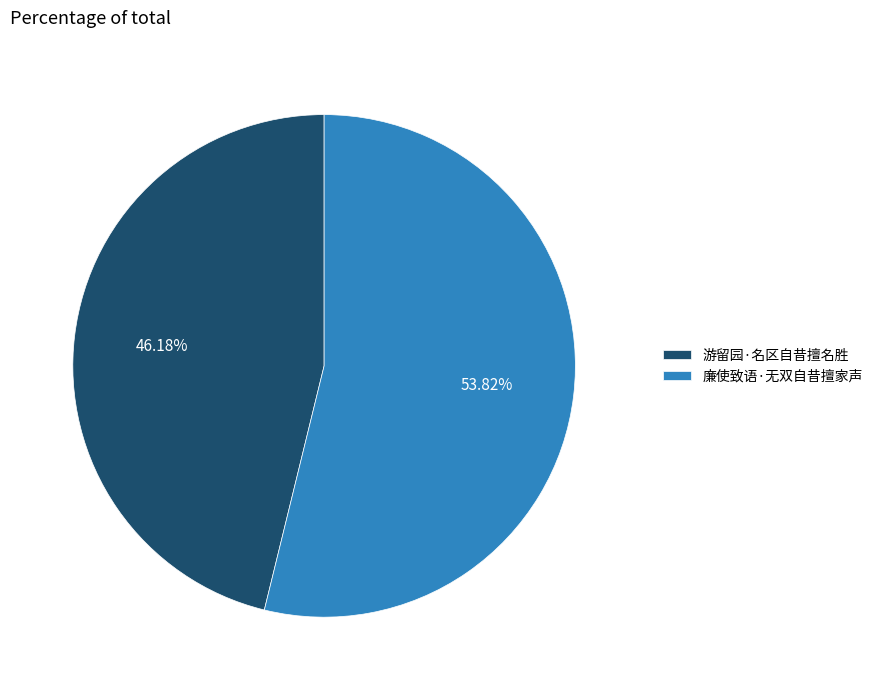

Which has a higher value, 游留园·名区自昔擅名胜 or 廉使致语·无双自昔擅家声?

廉使致语·无双自昔擅家声